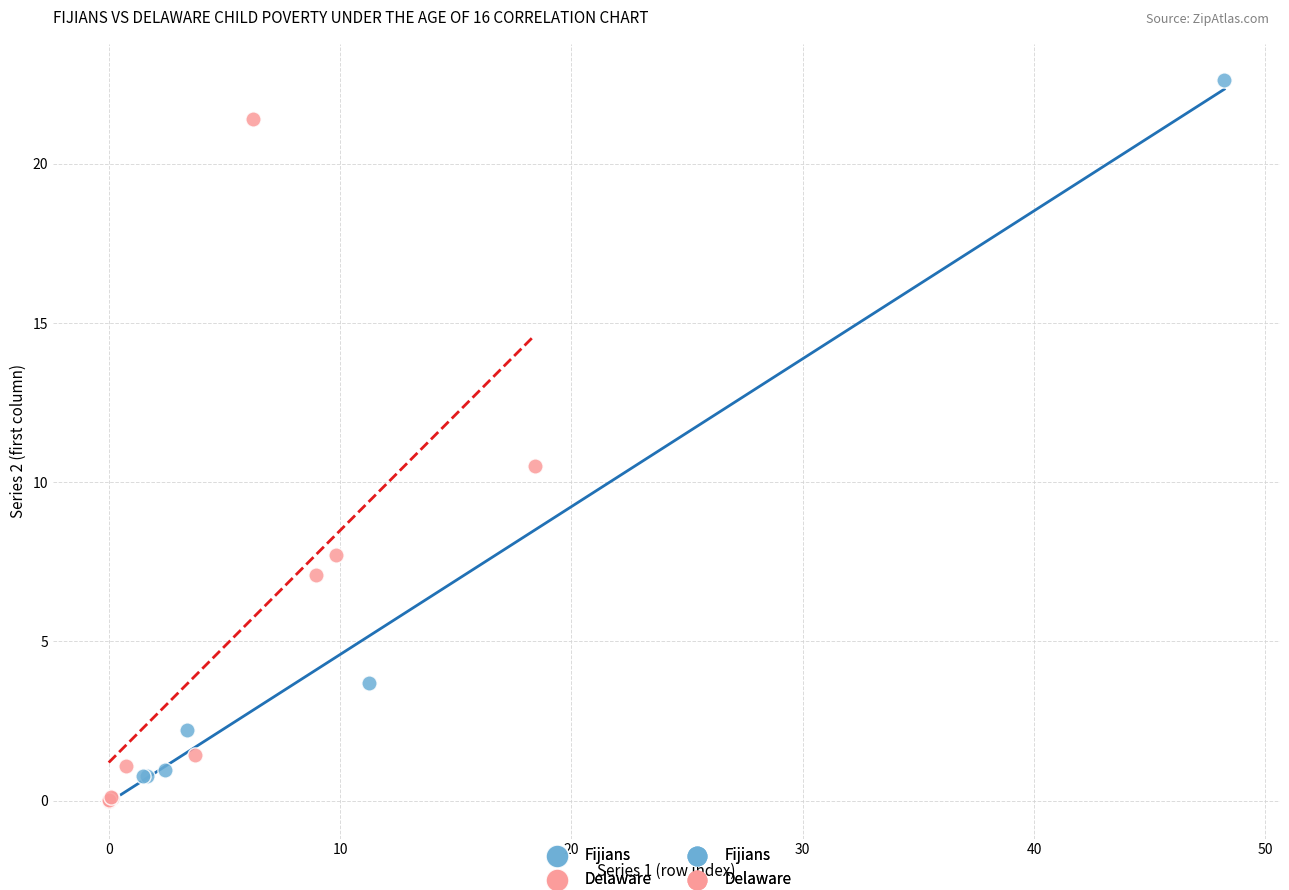

Which series has the widest spread of Y values?

Fijians